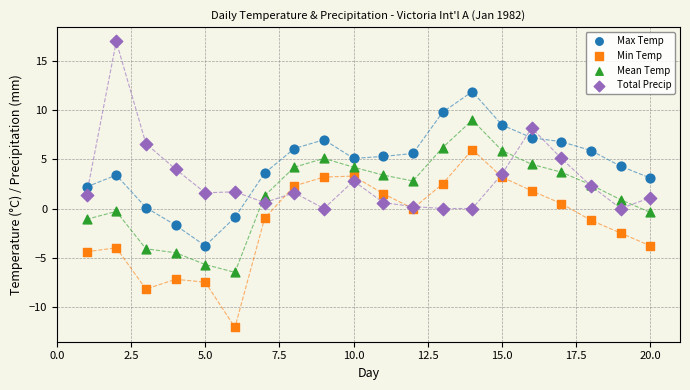

Which series has the widest spread of Y values?

Min Temp